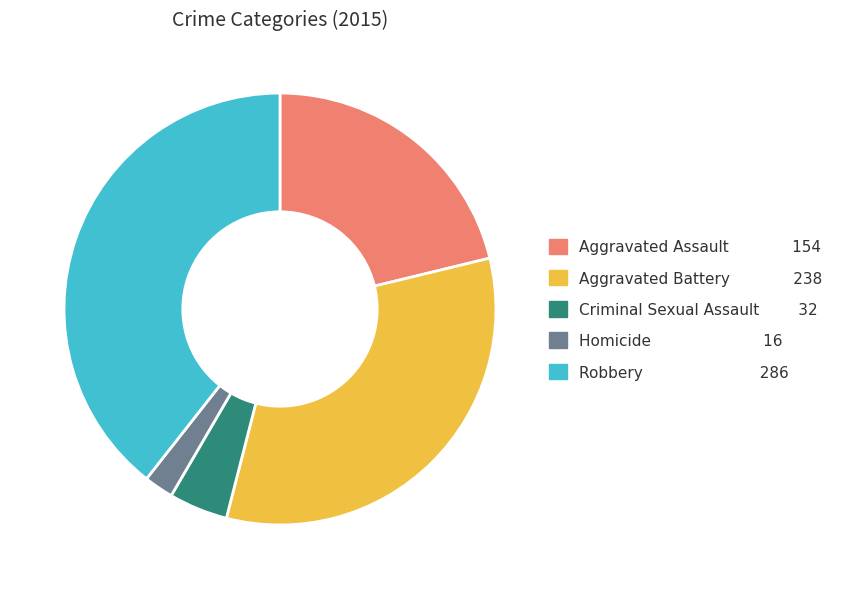

Count the number of slices in the pie.

5